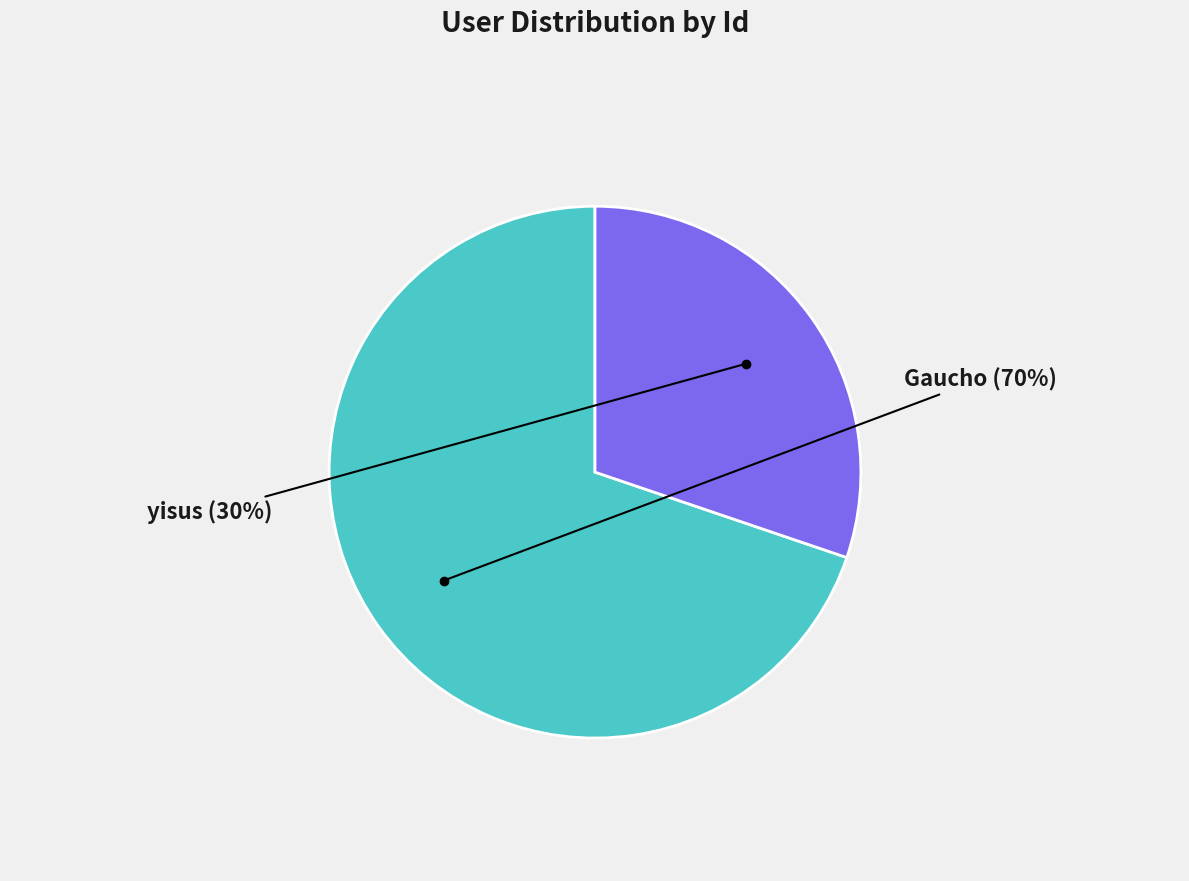

Does any single category account for the majority?

Yes